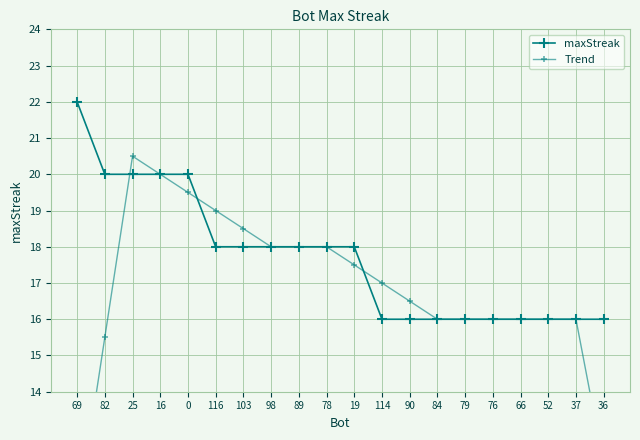

How many categories are shown in the chart?

20